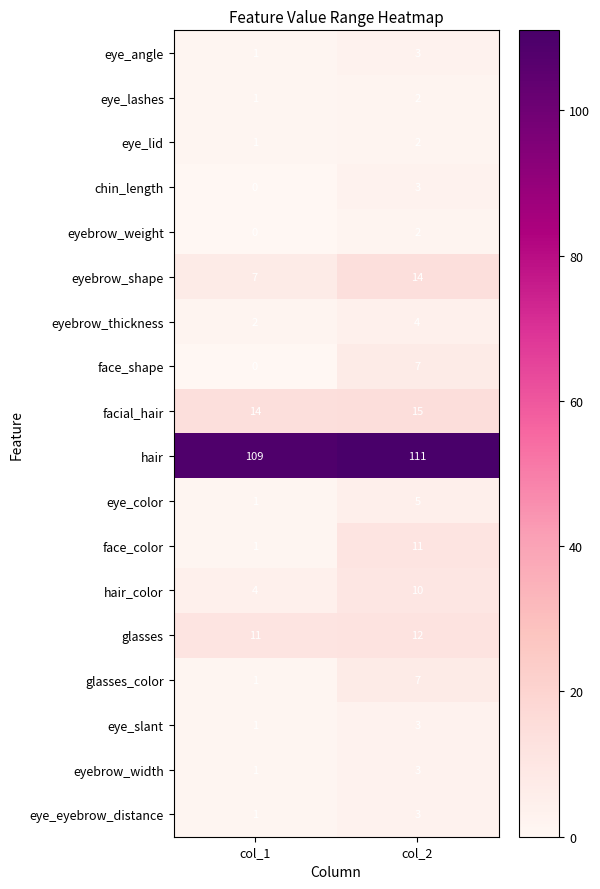

Count the number of categories in the chart.

2